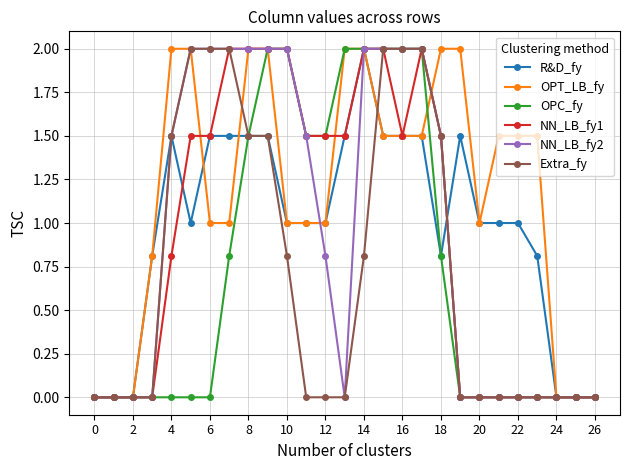

What is the difference between the second highest and second lowest values in the NN_LB_fy2 series?

2.0